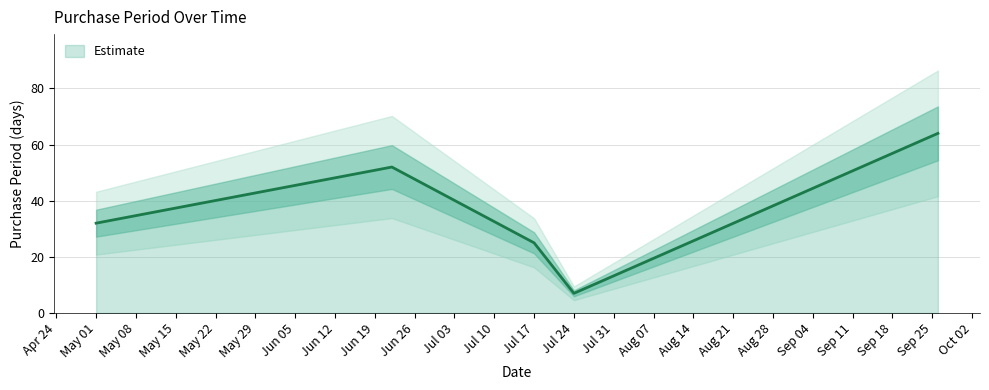

The Estimate series shows 10 at Jul 17. True or false?

False